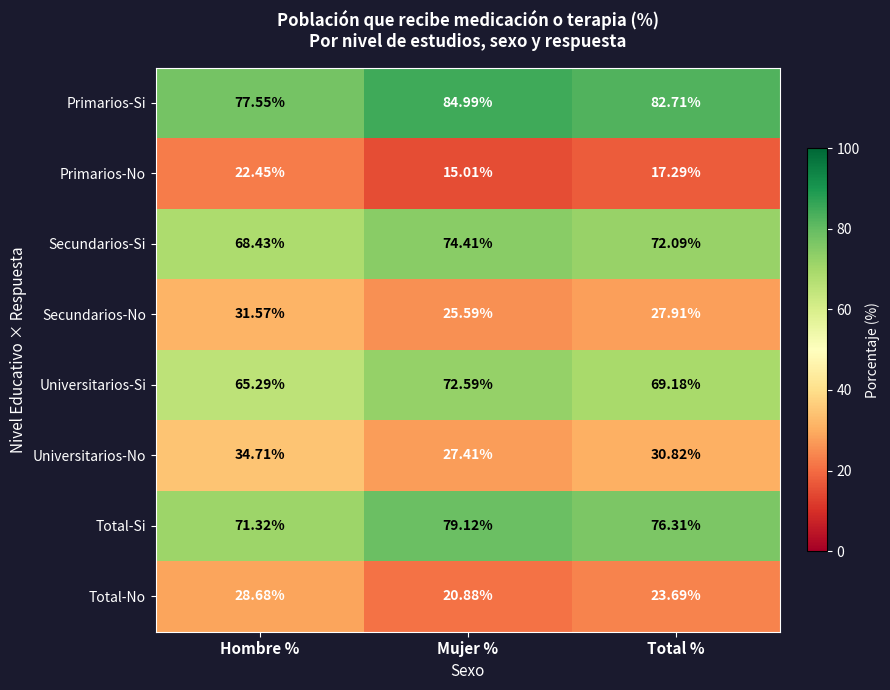

At which category does the chart reach its peak across all series?

Mujer %